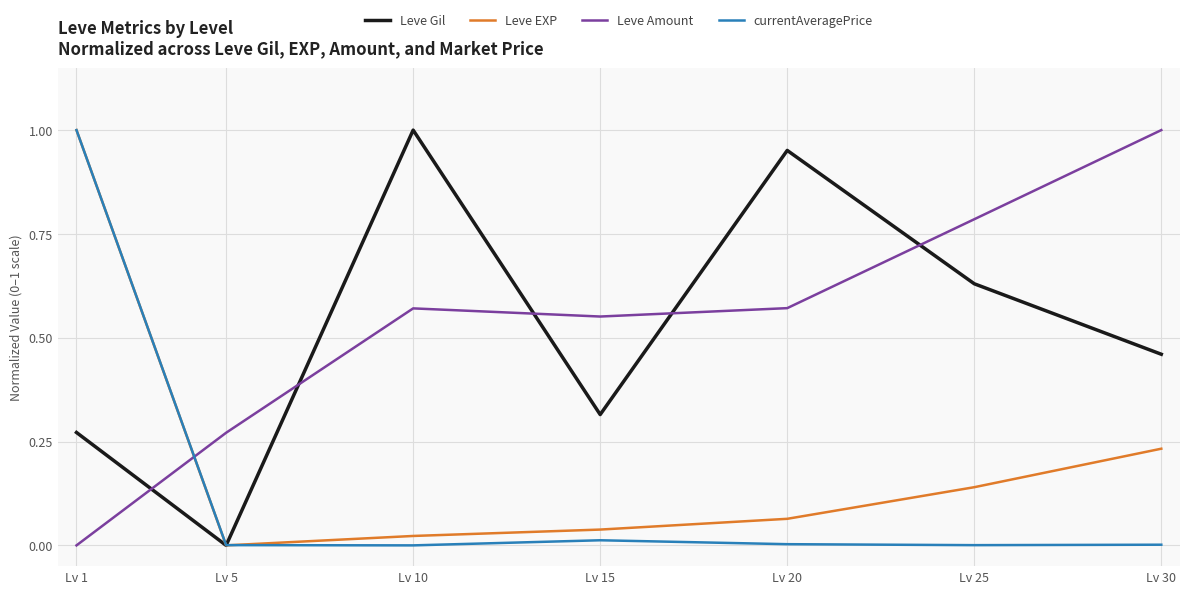

Which series has the largest total across all categories?

Leve Amount